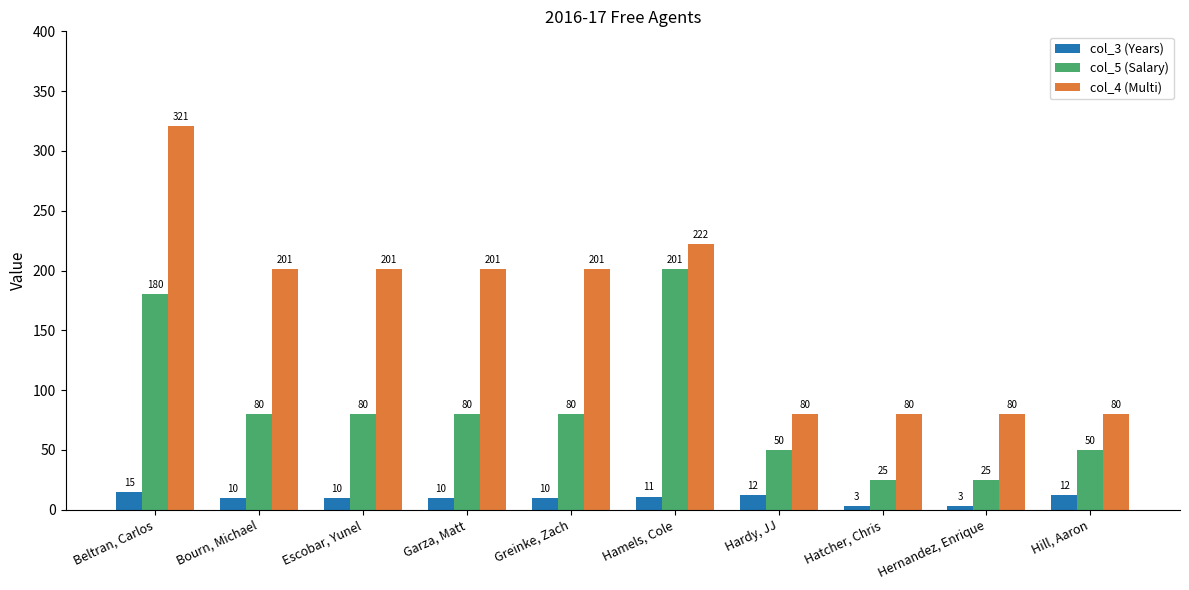

Which series has the largest total across all categories?

col_4 (Multi)